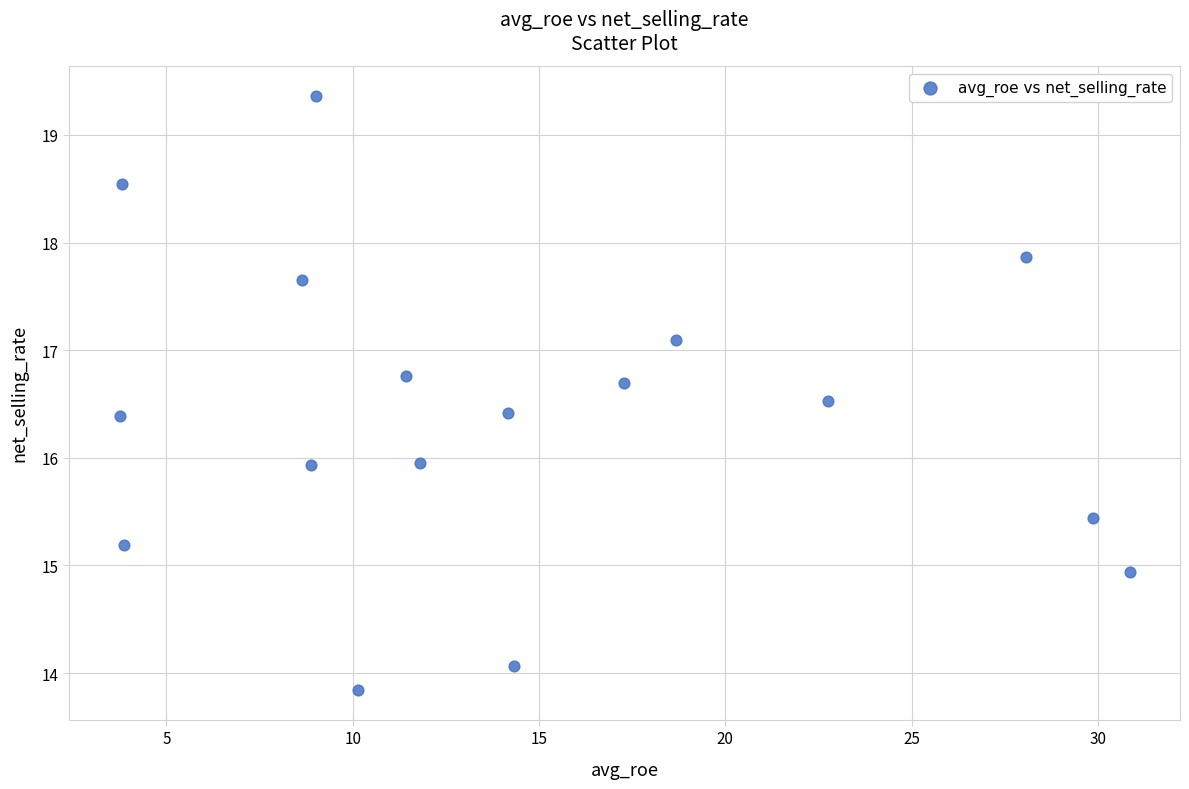

What is the range of Y values (max minus min)?

5.5